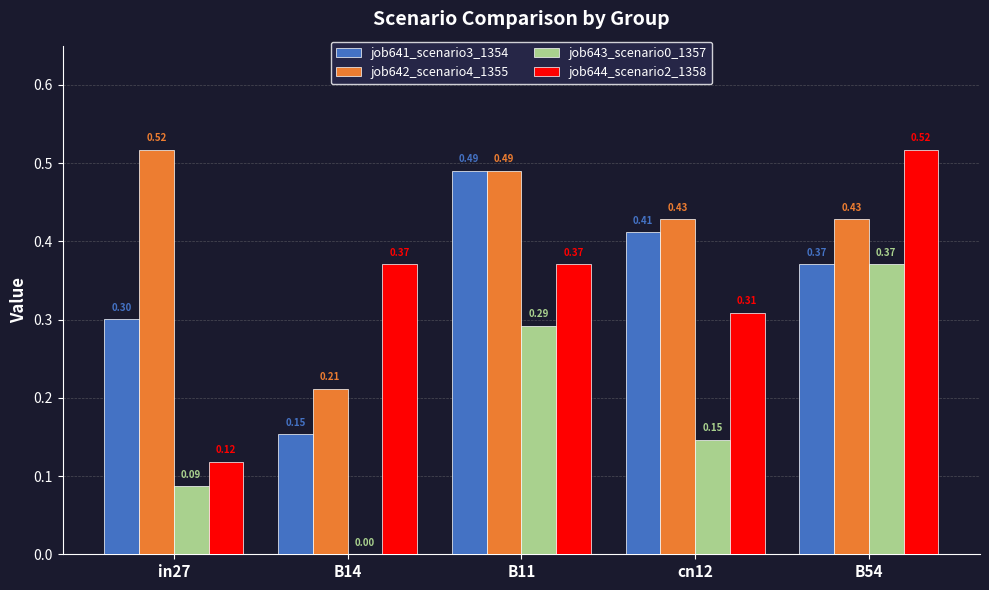

What is the difference between the job644_scenario2_1358 values at in27 and B11?

0.3